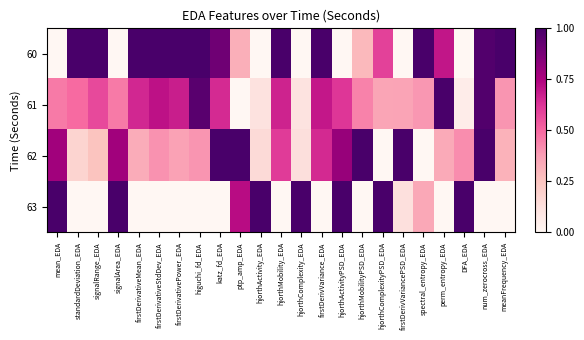

What is the difference between the highest and lowest values at firstDerivativePower_EDA?

1.0